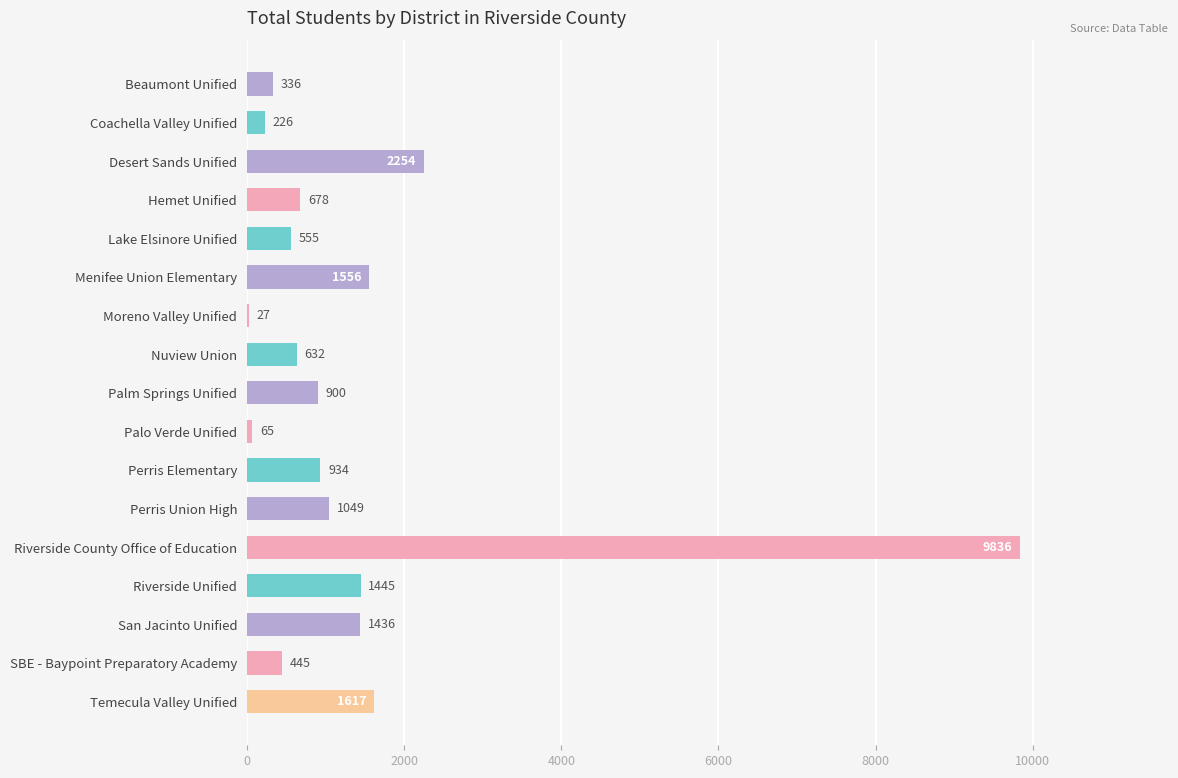

What is the sum of the values at SBE - Baypoint Preparatory Academy and Riverside County Office of Education?

10281